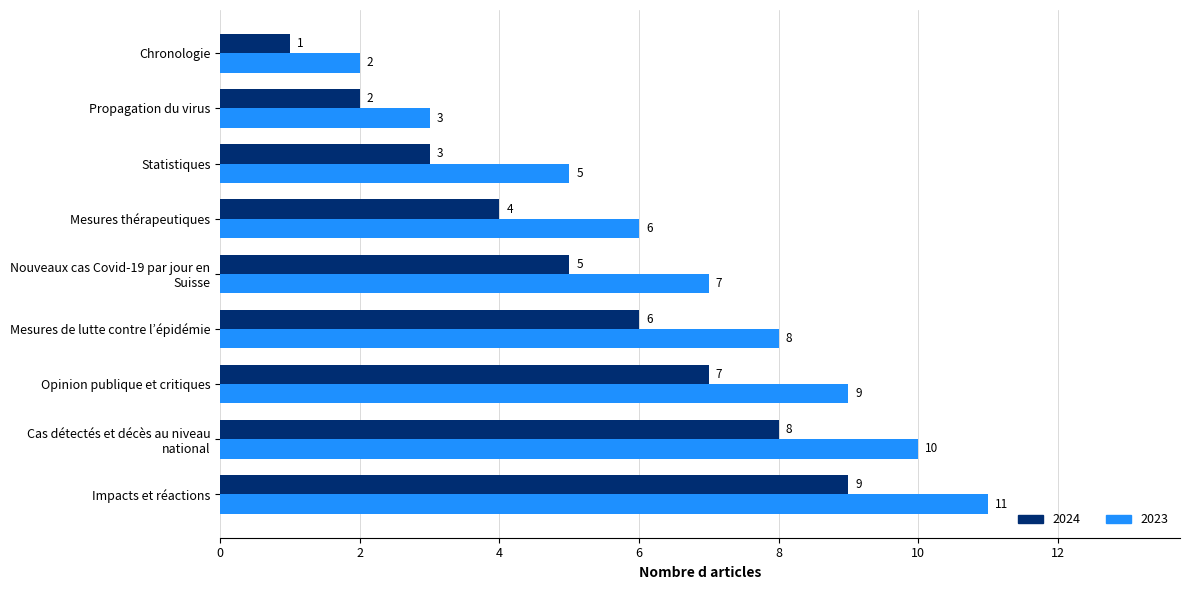

The 2024 series shows 1 at Chronologie. True or false?

True